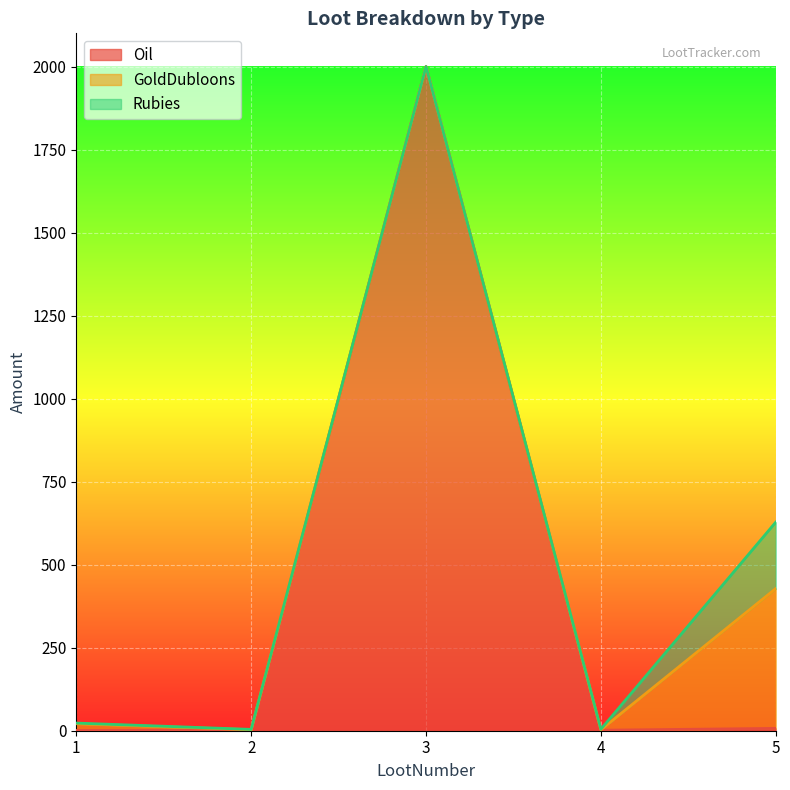

What is the total value across all series at 1?

23.0